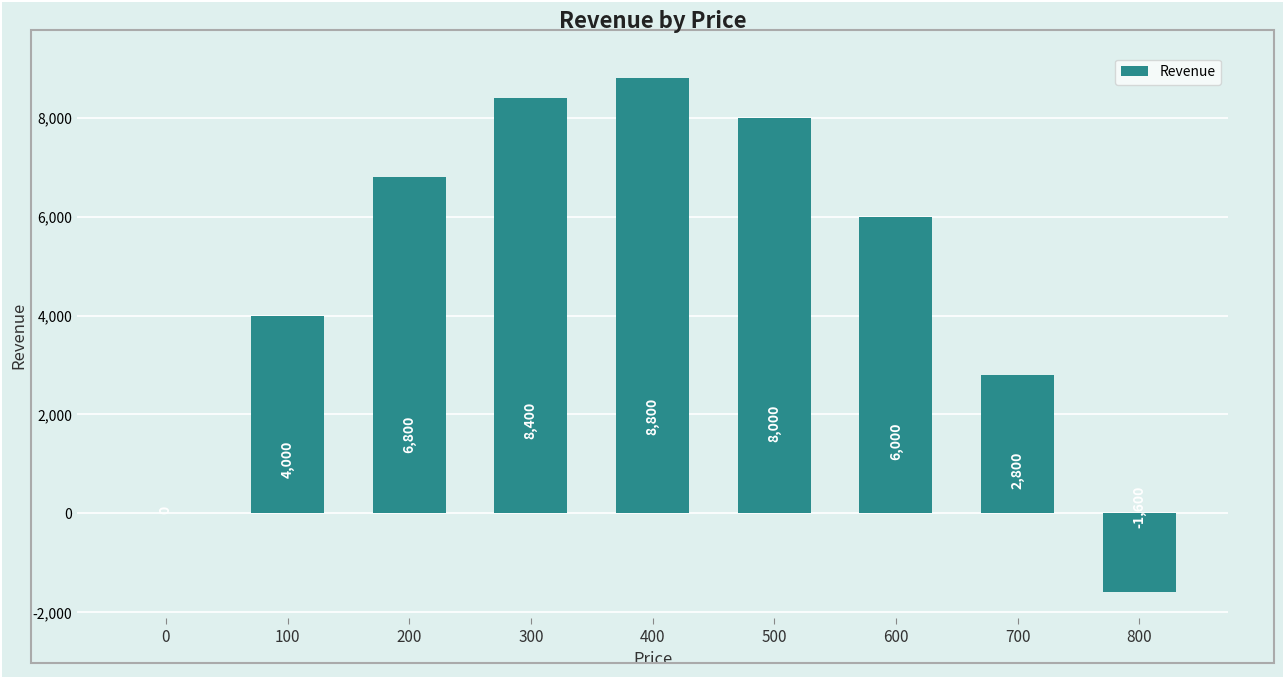

Between 700 and 0, which is larger?

700